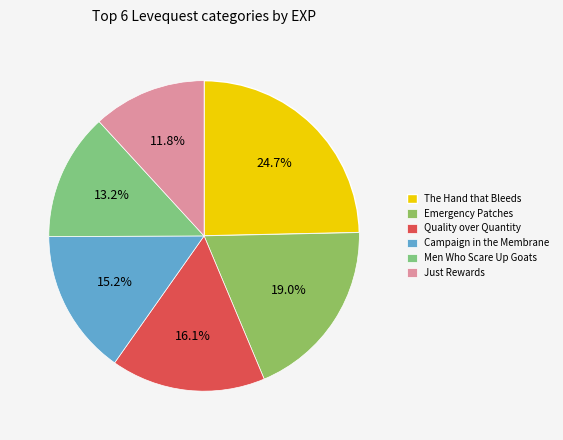

How many slices are in this pie chart?

6